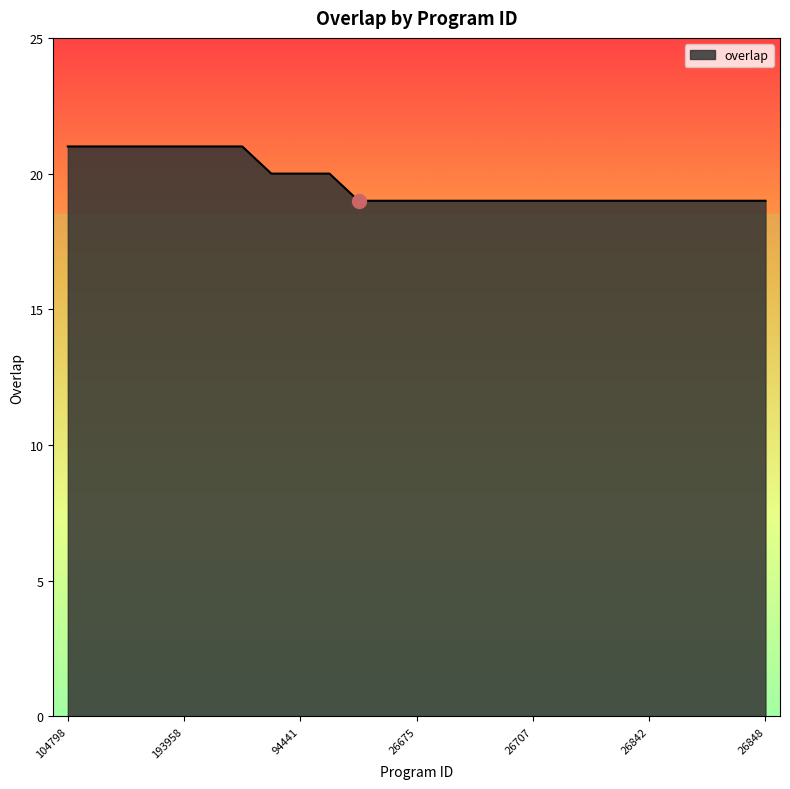

Count the values in the range 19 to 21.

25